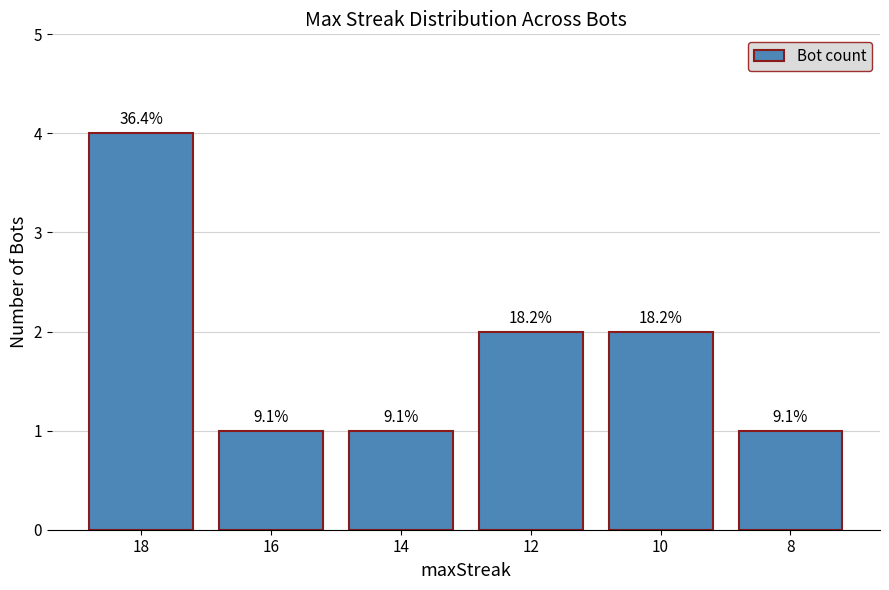

How many bars are there in total?

6